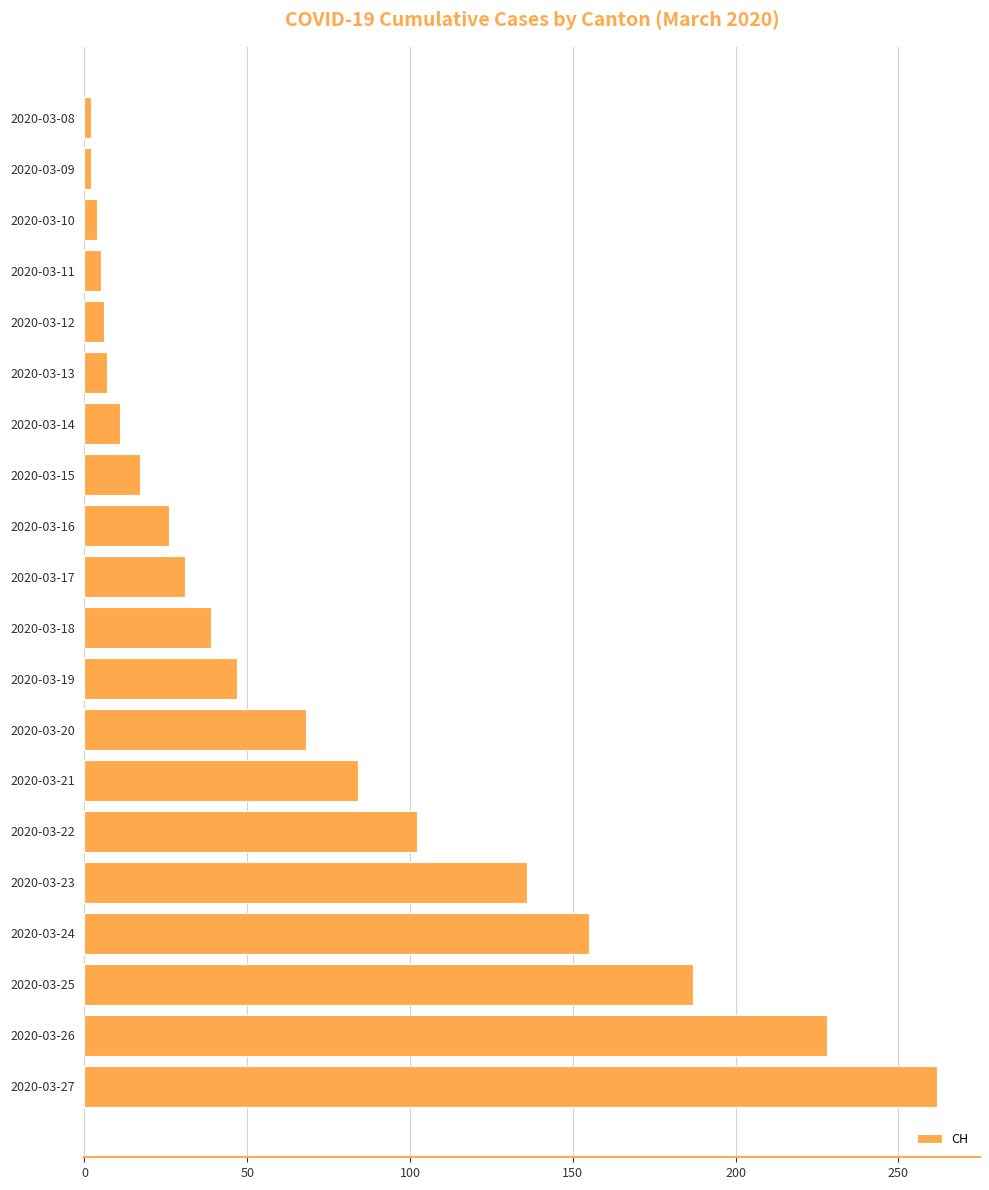

What is the average value?

71